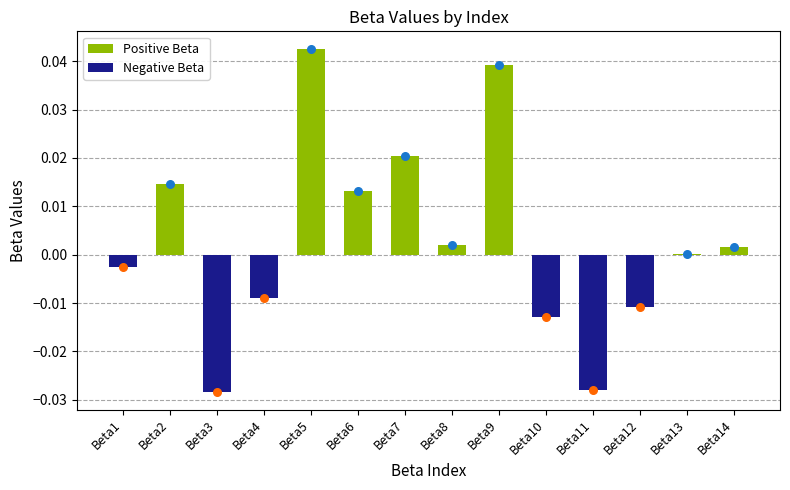

Which series has the largest Y range (max minus min)?

Positive Beta